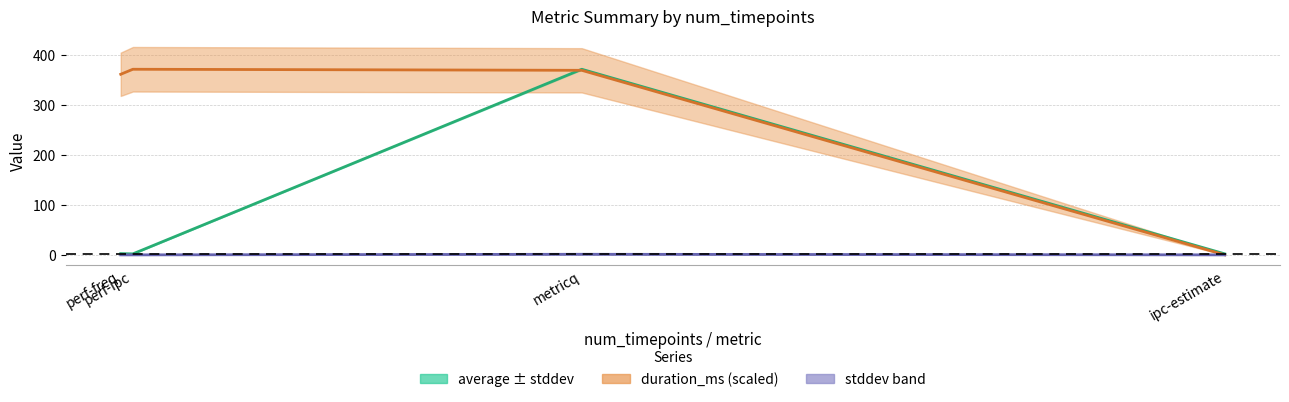

Rank the series by their maximum value, from highest to lowest.

average, duration_ms centre, stddev